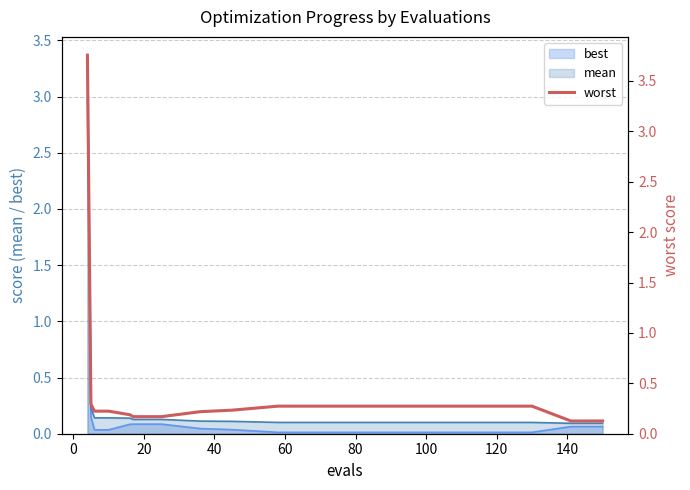

What is the greatest value displayed?

3.8